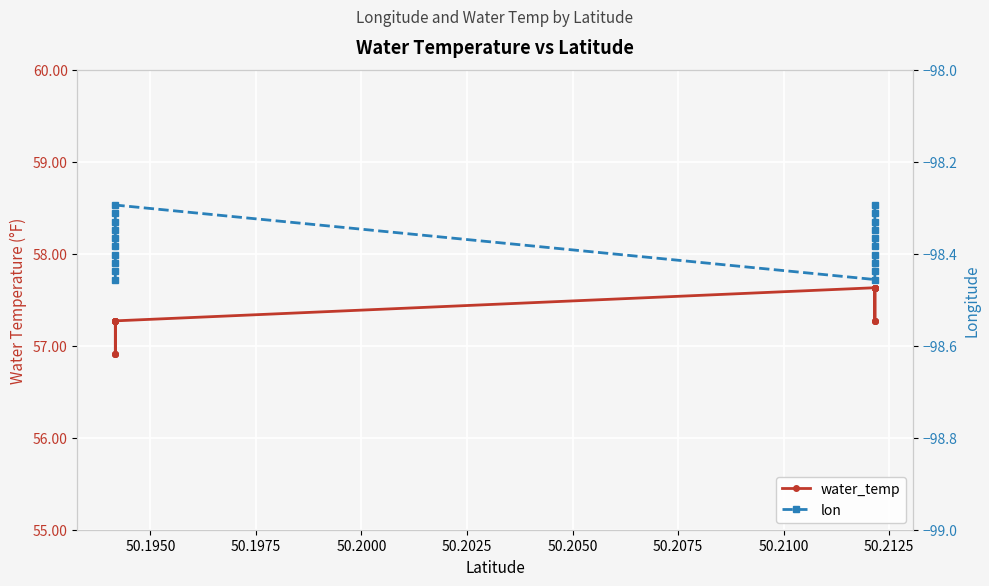

How many interior local peaks does the lon series have?

1